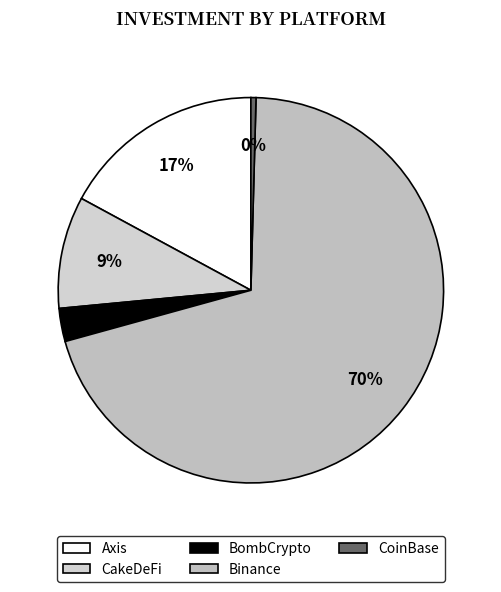

How many segments does this pie chart have?

5